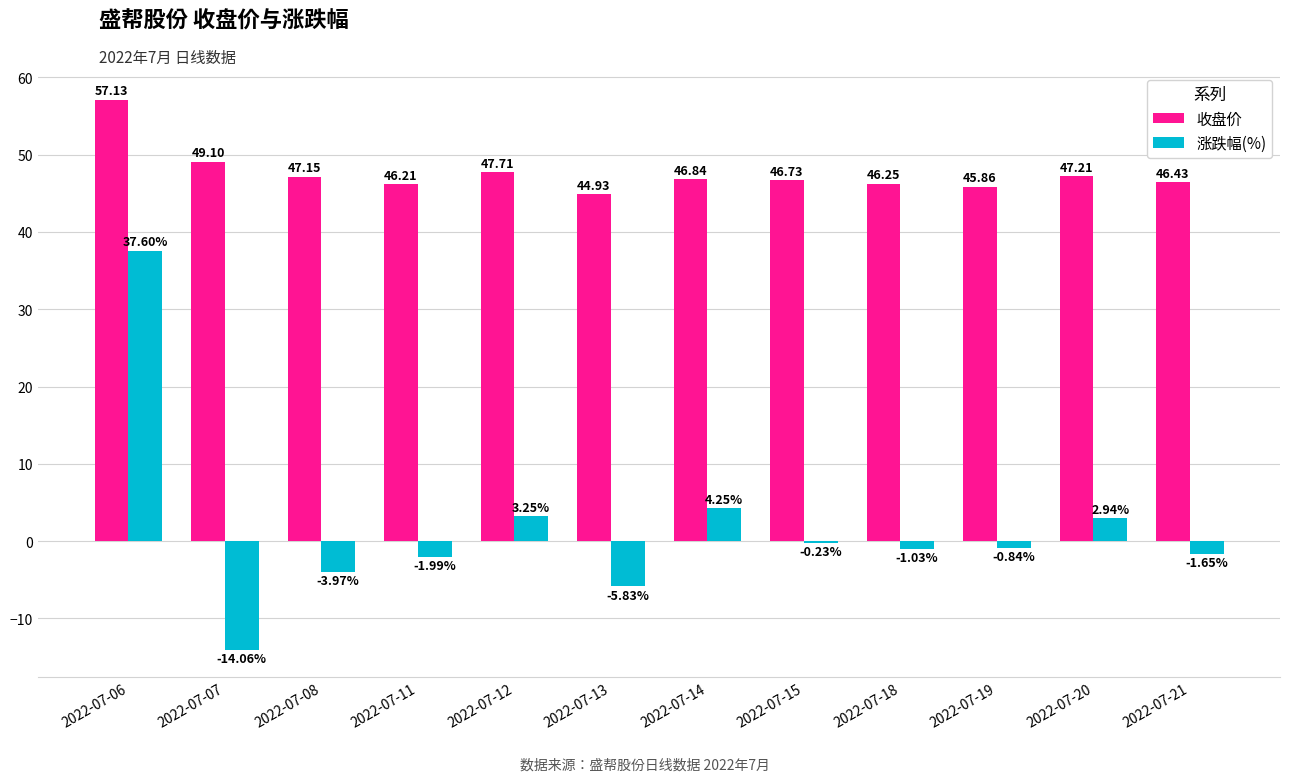

Which series changed the most between 2022-07-07 and 2022-07-15?

涨跌幅(%)